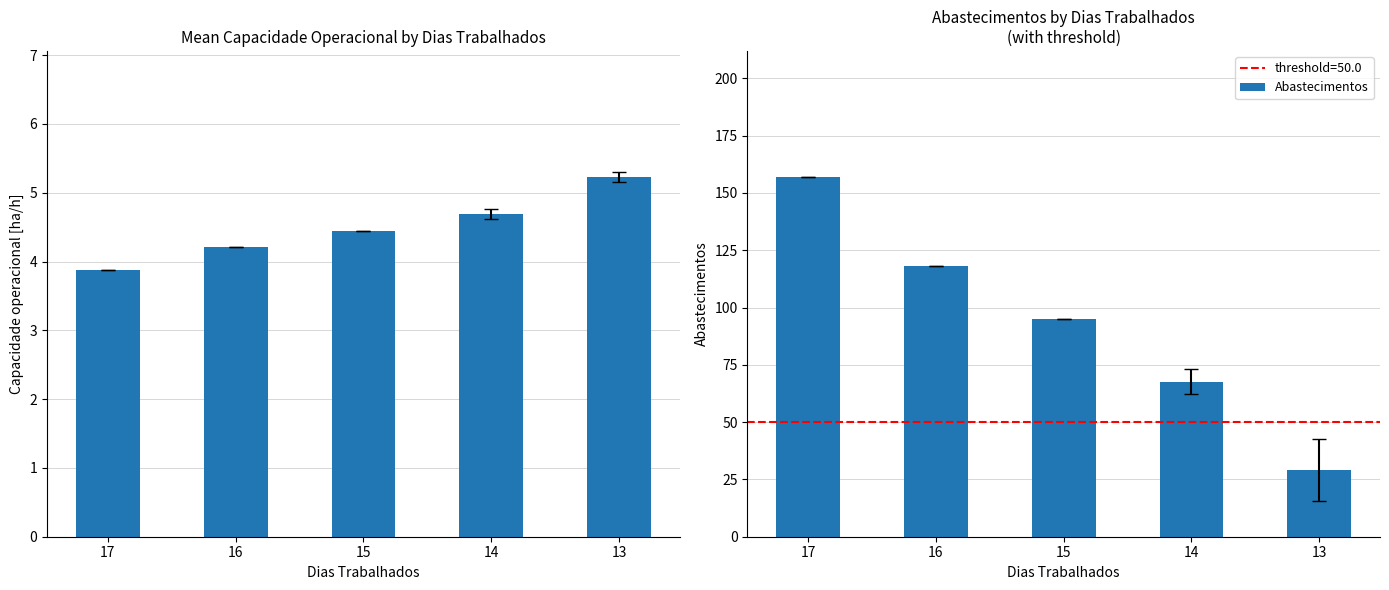

What is the value of the Abastecimentos bar at the 4th from the left?

67.7